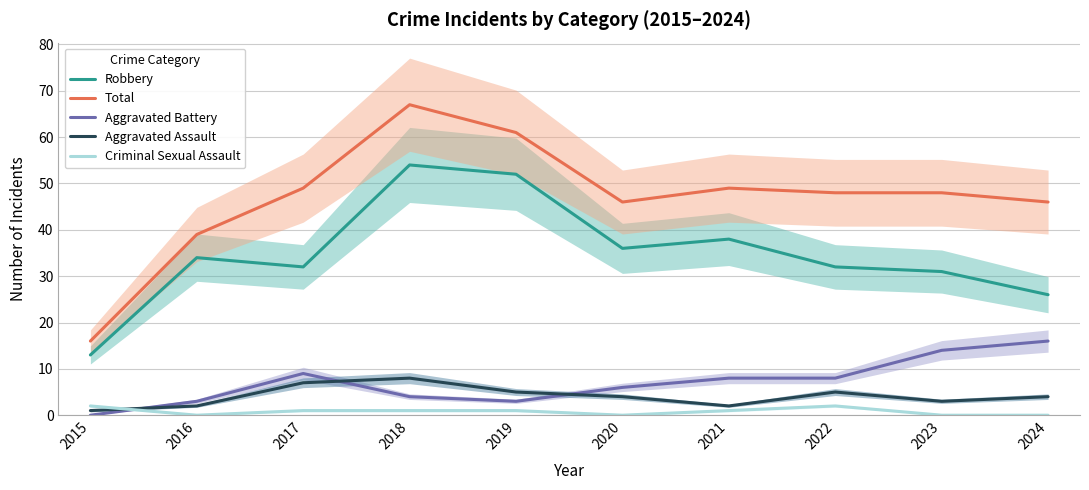

What is the difference between the maximum and minimum values in the Robbery series?

41